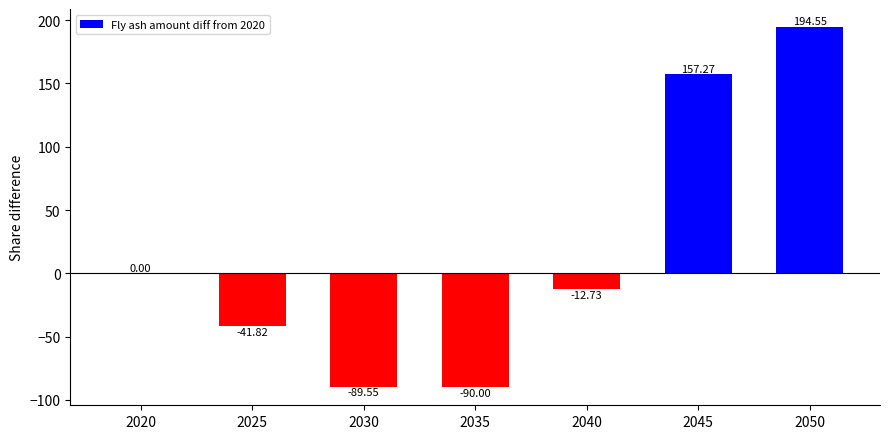

Between 2020 and 2030, which is larger?

2020